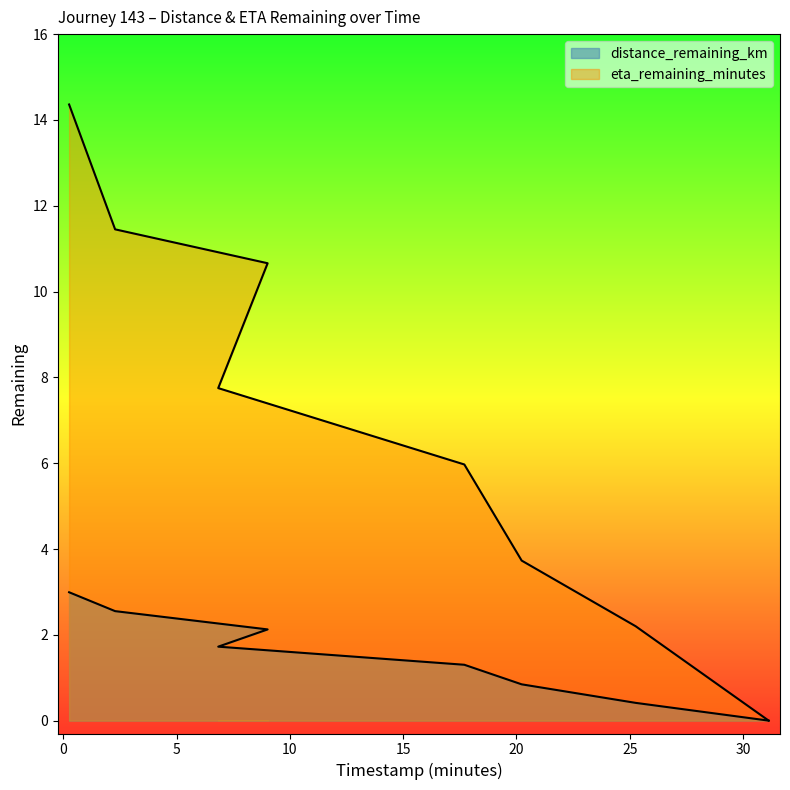

How many lines are shown in the chart?

2